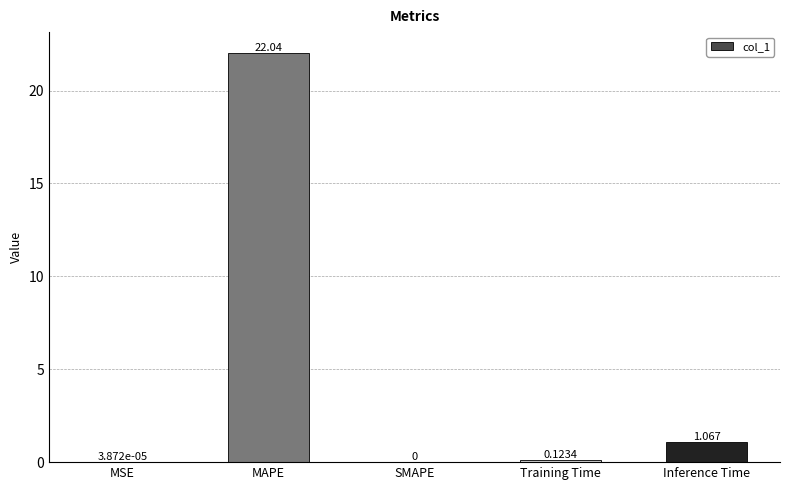

What is the difference between the values at Inference Time and Training Time?

0.9